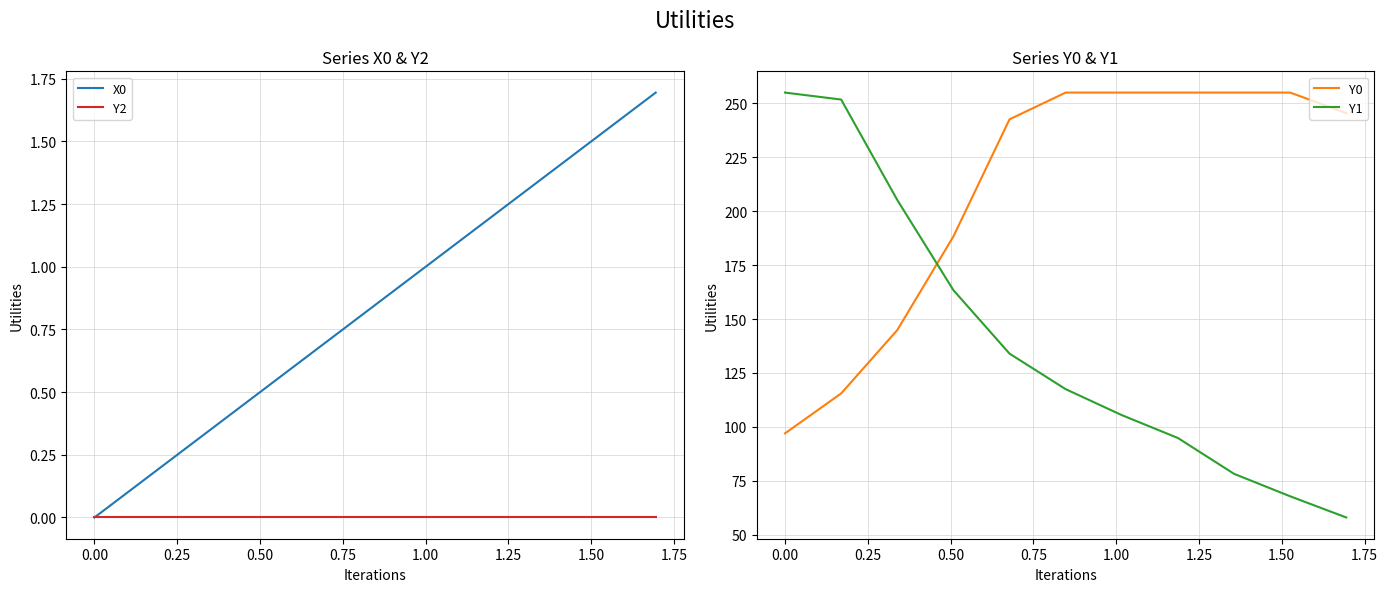

What is the lowest value of the Y1 series?

58.0